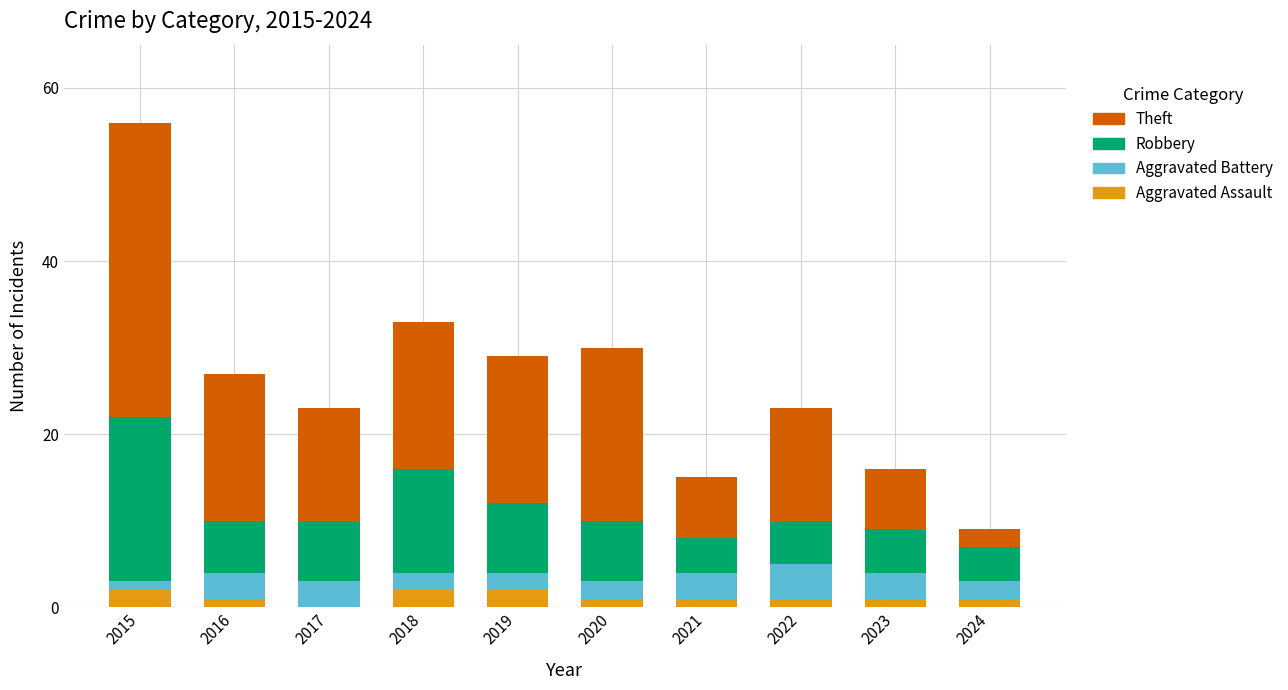

How many series are shown in this chart?

4